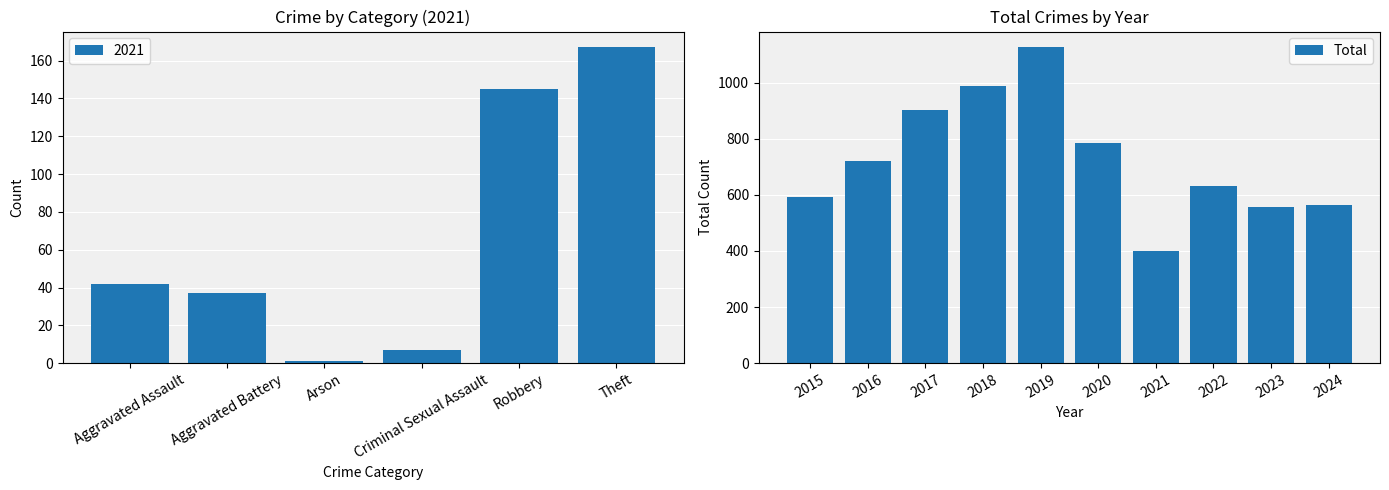

What is the minimum value for Total?

400